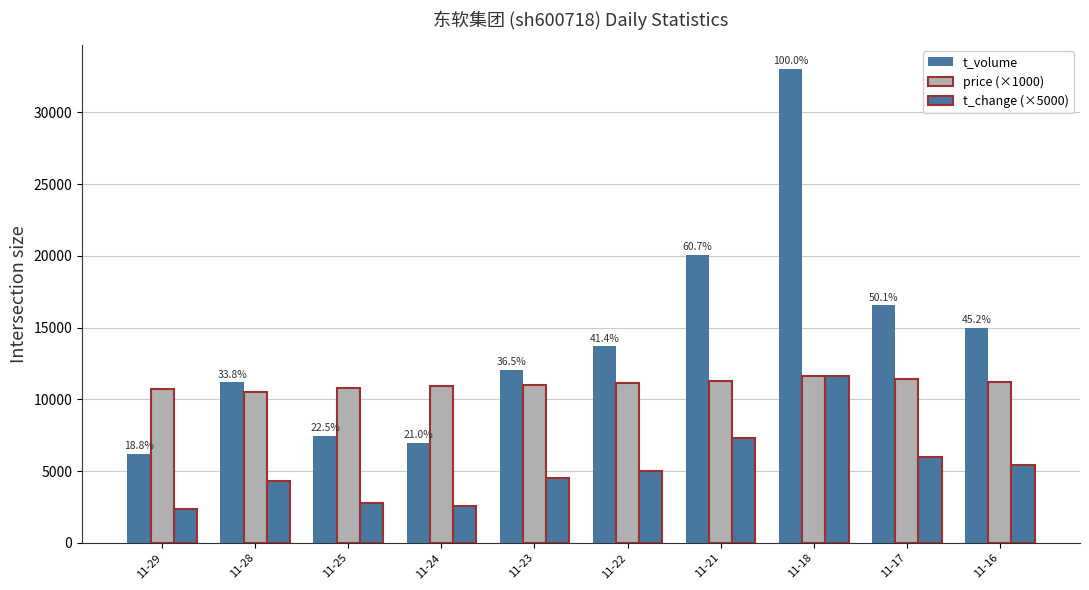

Between 11-28 and 11-24, which series saw the biggest shift?

t_volume